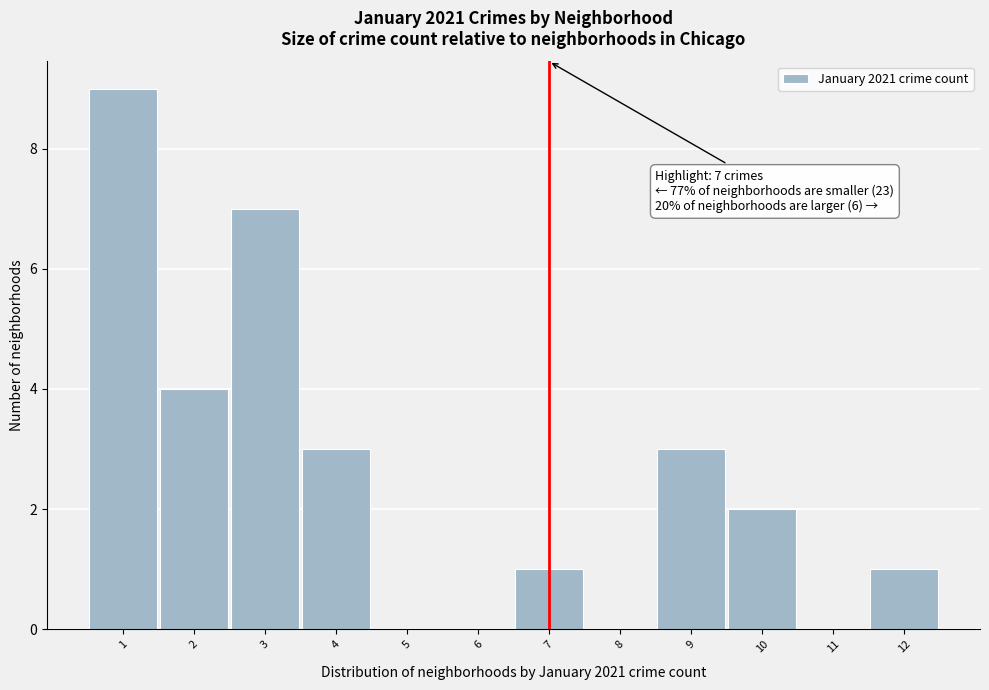

Which range on the x-axis has the tallest bar?

0.5 to 1.5